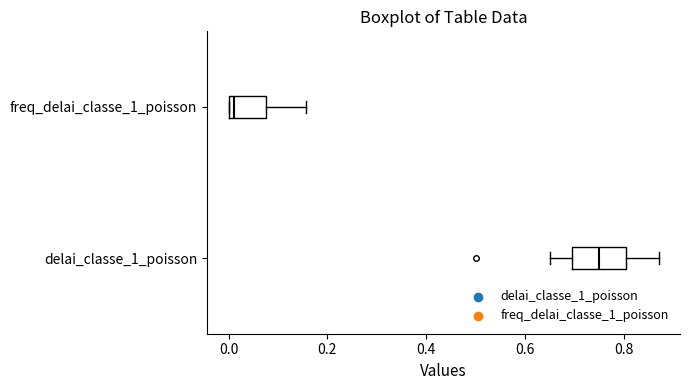

Which box's median line is the furthest to the right?

delai_classe_1_poisson